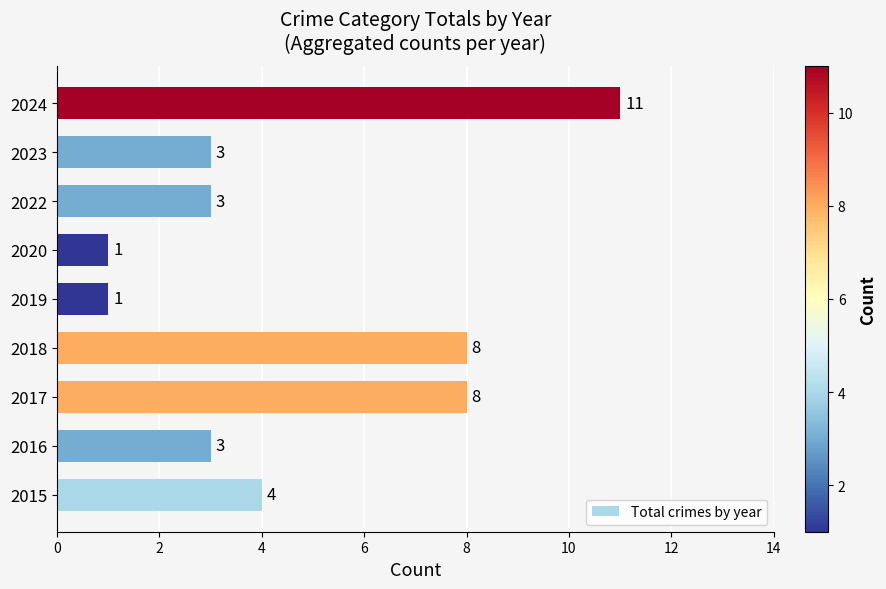

What is the difference between the second highest and second lowest values?

7